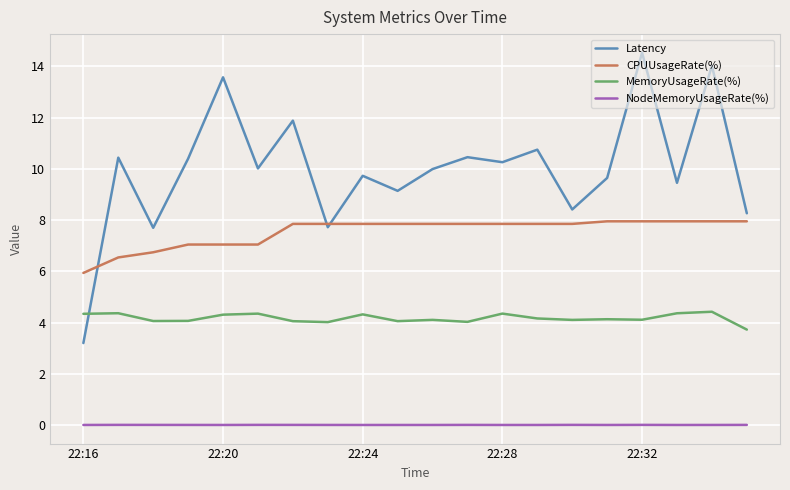

What is the difference between the maximum and minimum values in the Latency series?

11.3